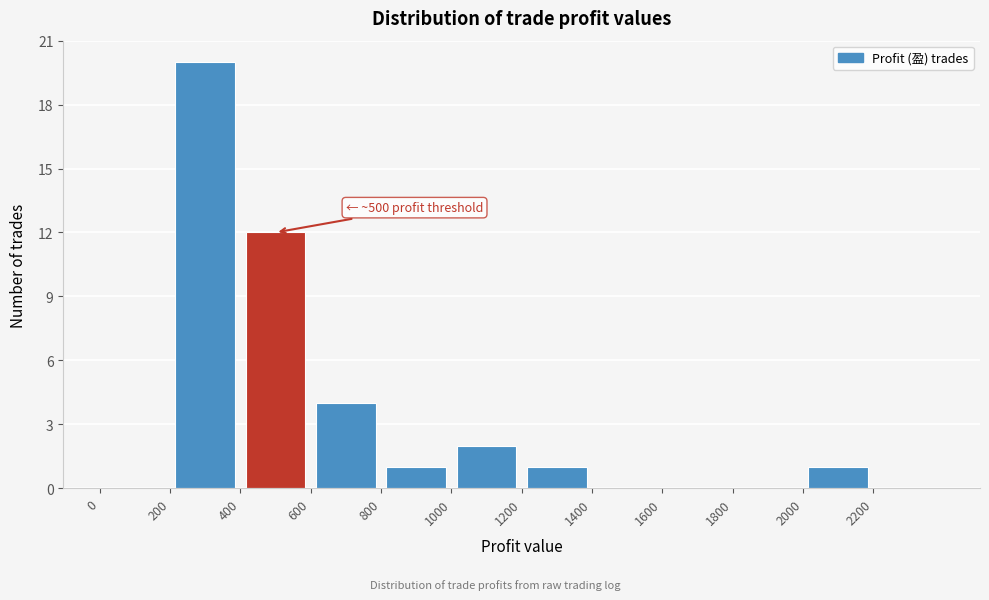

Over which range of the x-axis is the bar tallest?

200 to 400